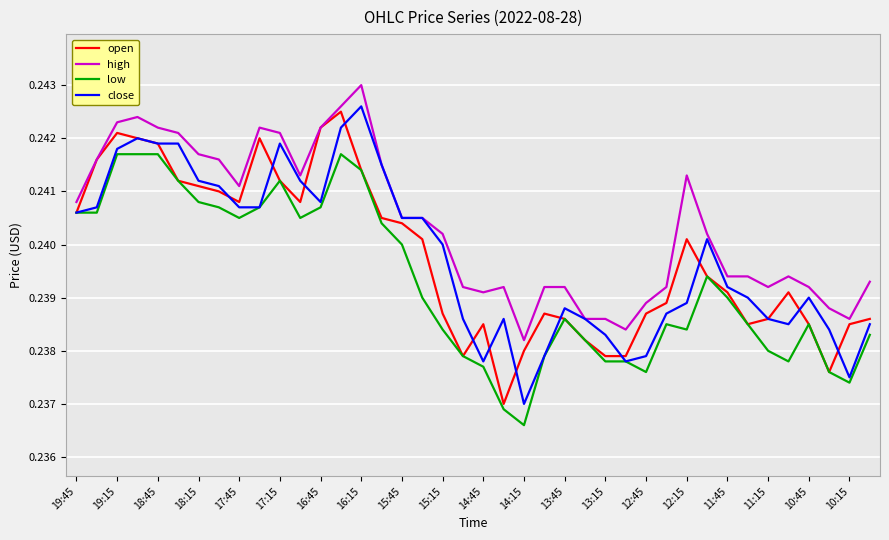

True or false: low and high intersect in this chart.

False